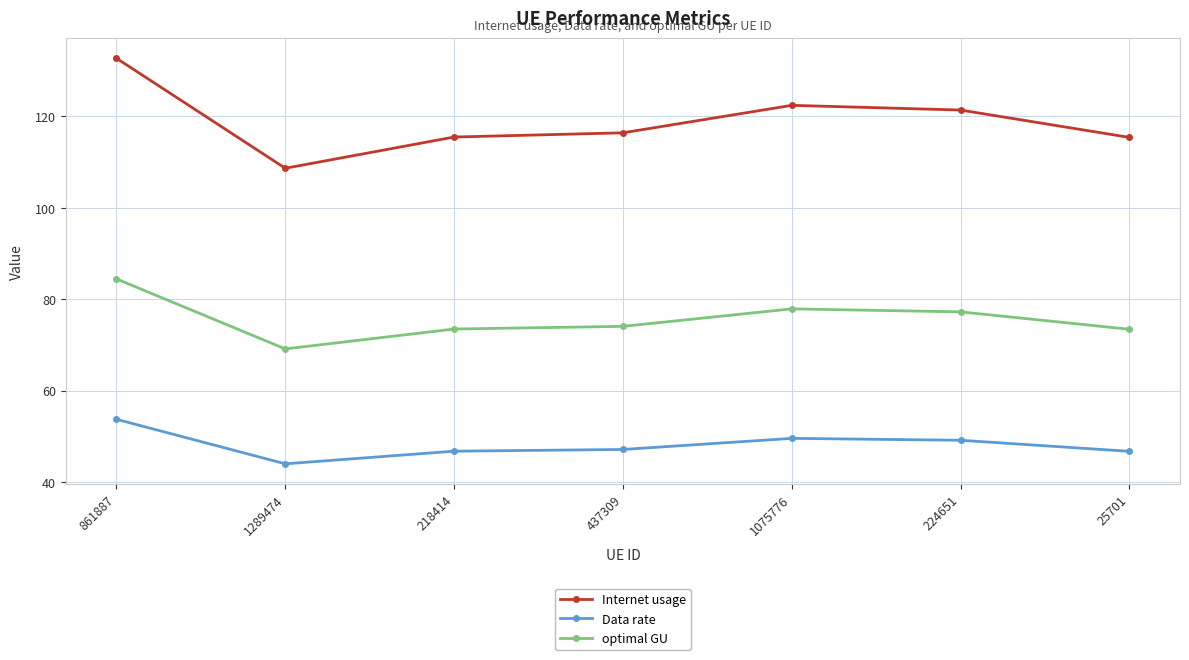

What is the approximate value of Internet usage at 218414?

115.5